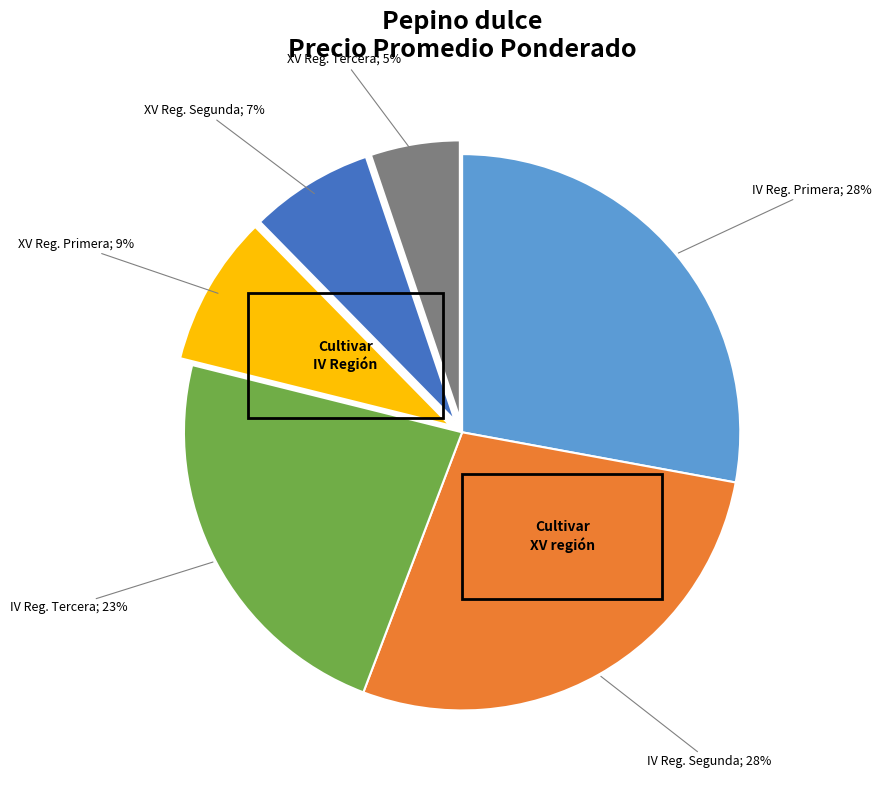

To the nearest percent, what is the average slice percentage?

17%